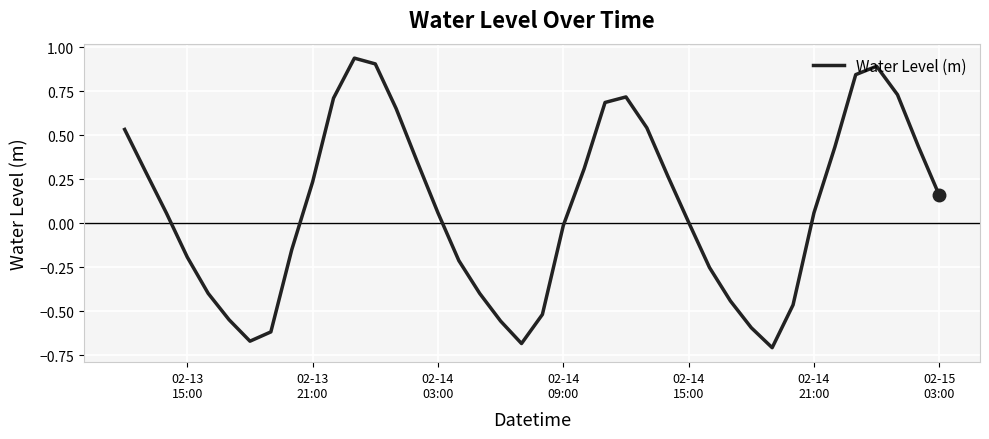

What is the difference between the maximum and minimum values?

1.6